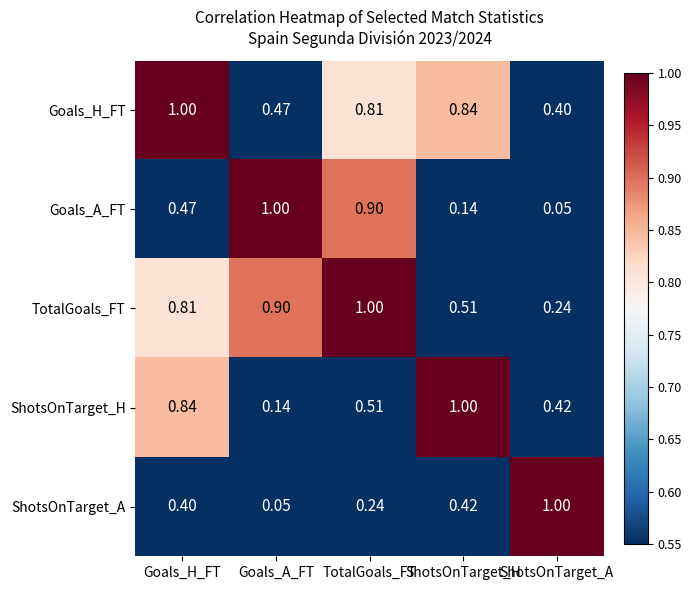

At which category is the sum across all series the highest?

Goals_H_FT